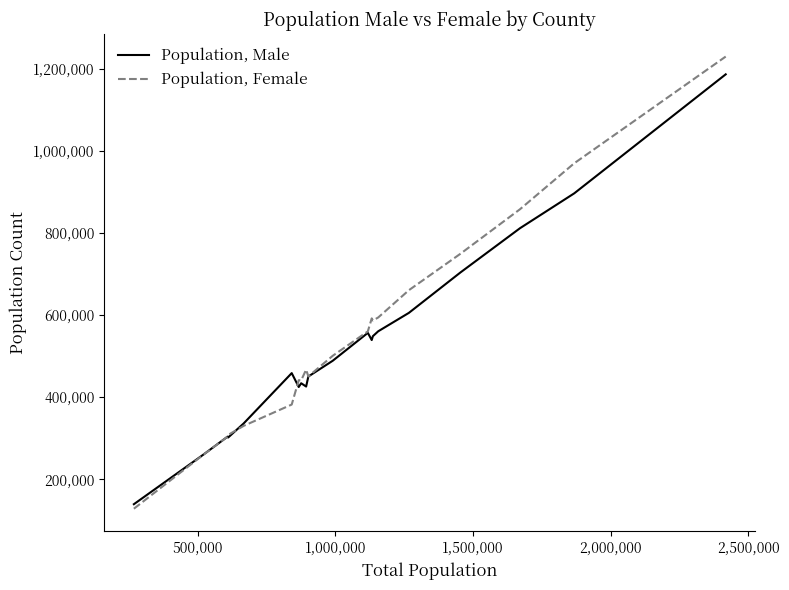

List the series in order of their overall mean, lowest first.

Population, Male, Population, Female